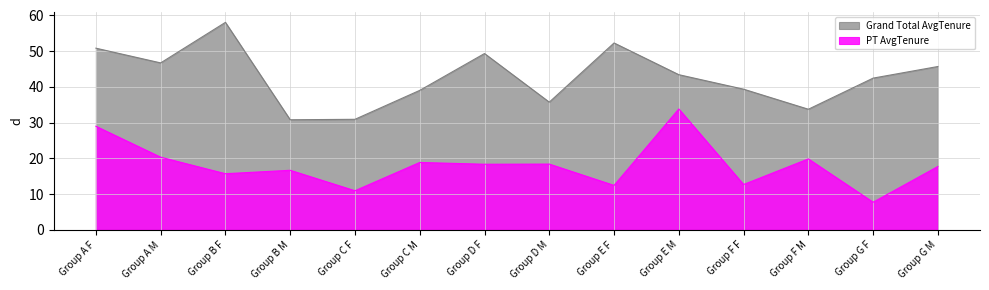

List the series in order of their overall mean, lowest first.

PT AvgTenure, Grand Total AvgTenure